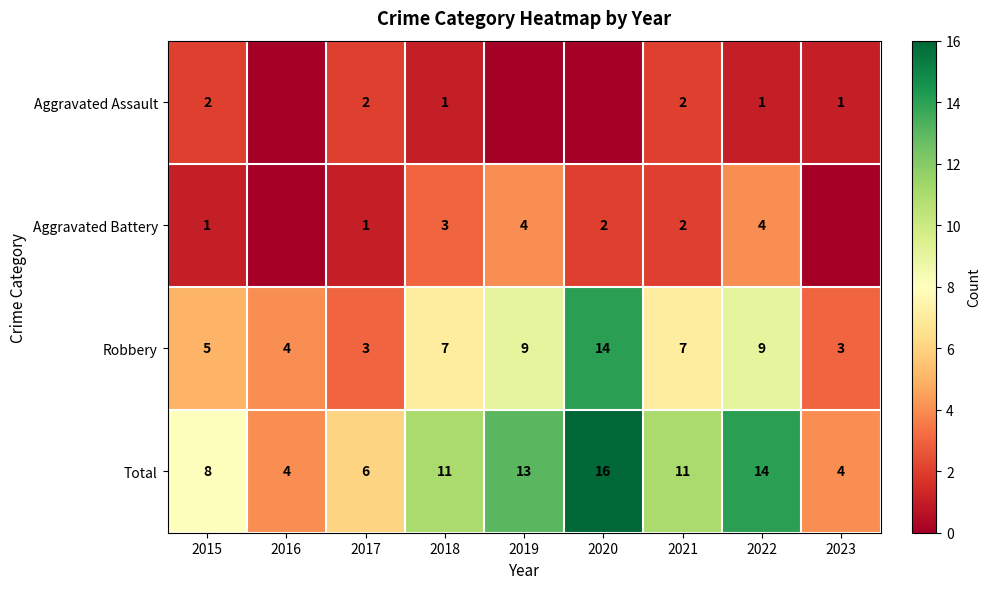

Is the value of Total at 2018 greater than the value of Aggravated Assault at 2018?

Yes